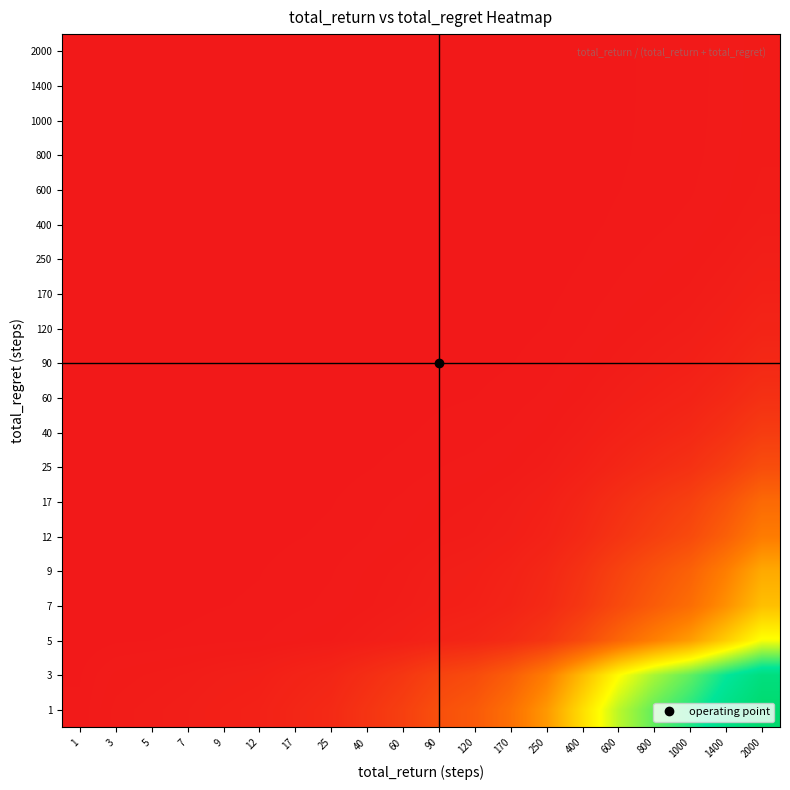

At which category is the sum across all series the highest?

2000